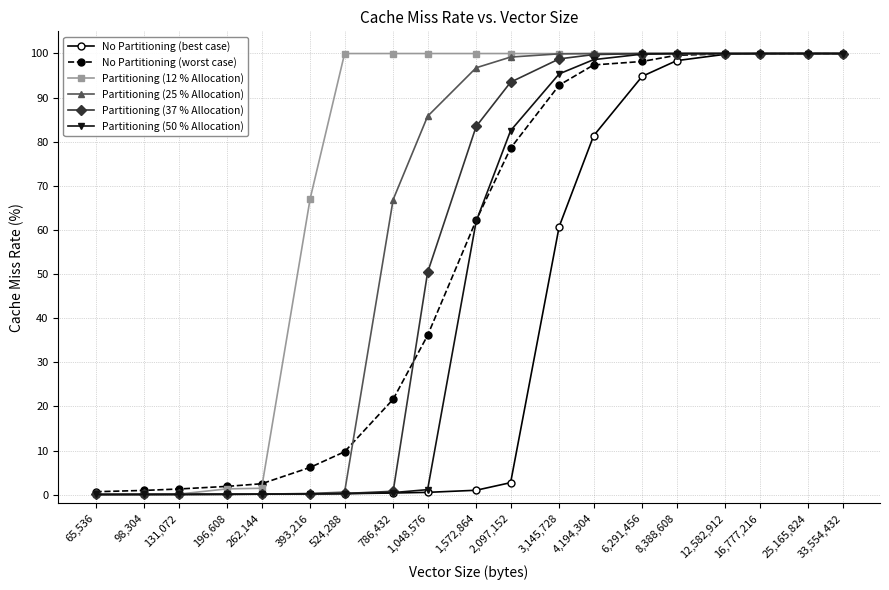

What is the average value of the No Partitioning (worst case) series?

53.1